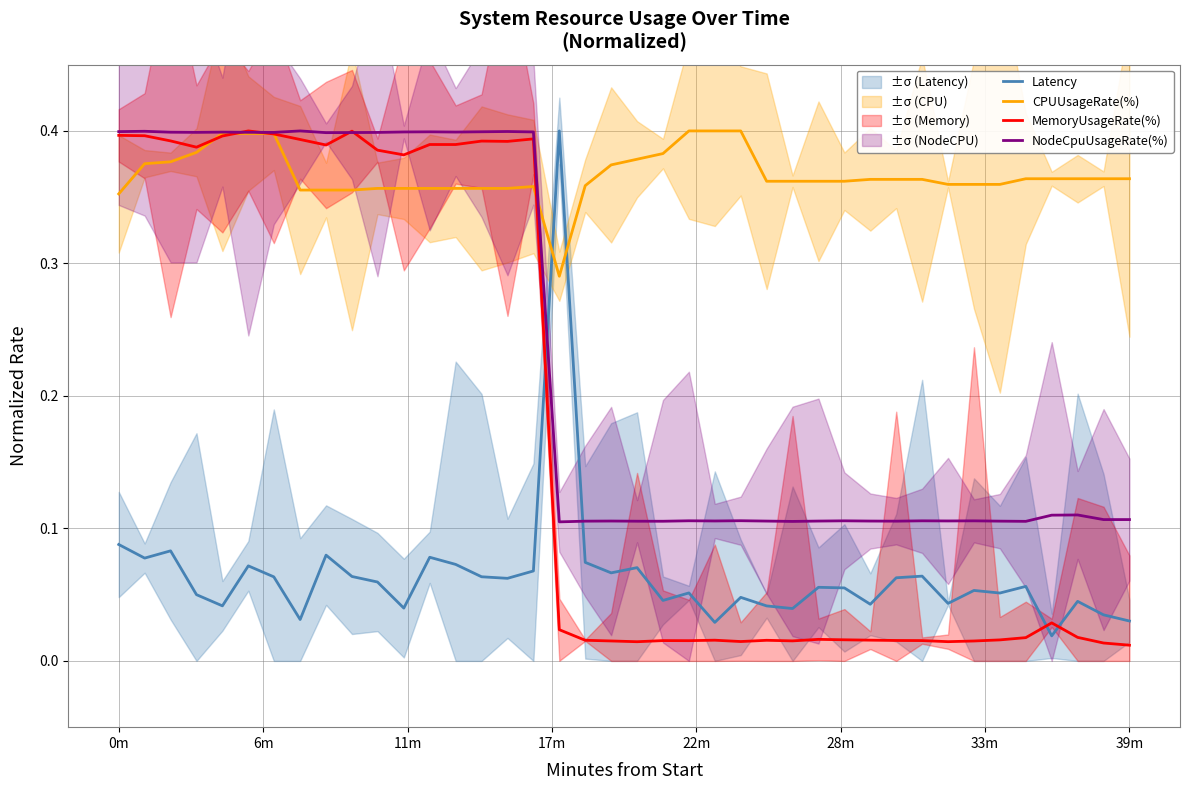

At how many categories does at least one series exceed 0?

40